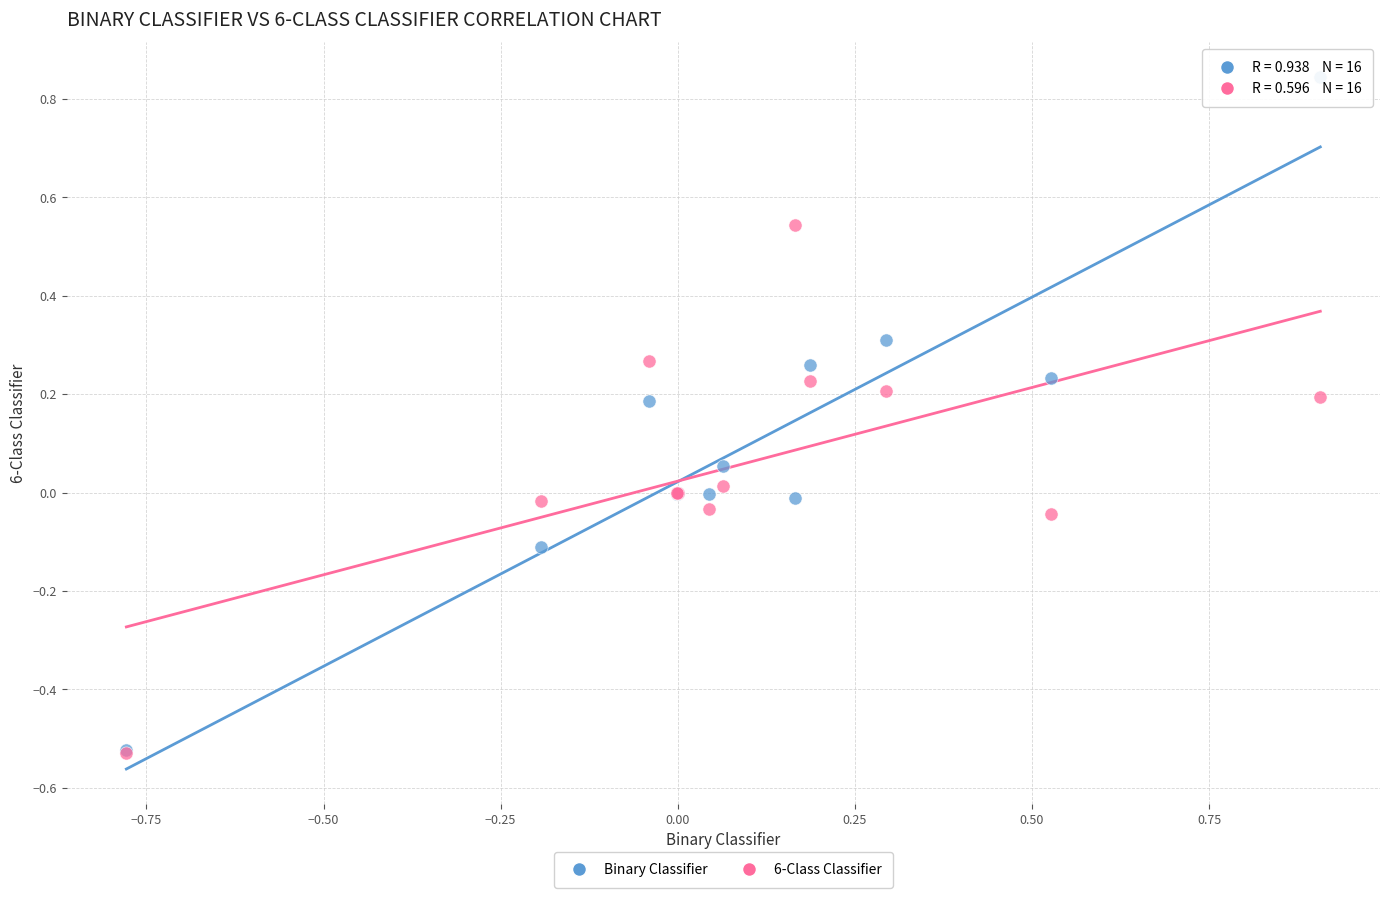

Which series has the widest spread of Y values?

Binary Classifier